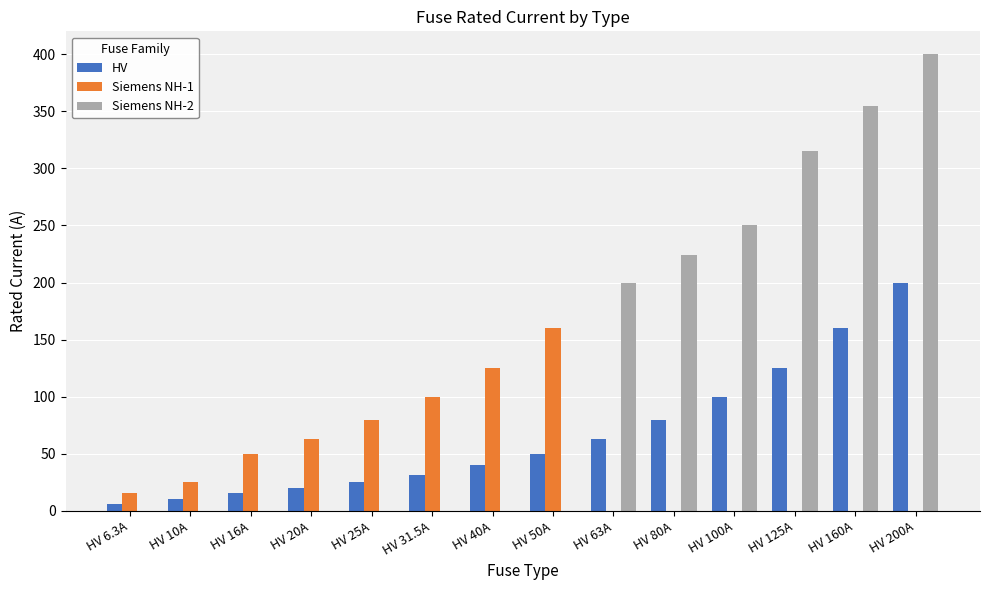

At which category is the sum across all series the highest?

HV 200A